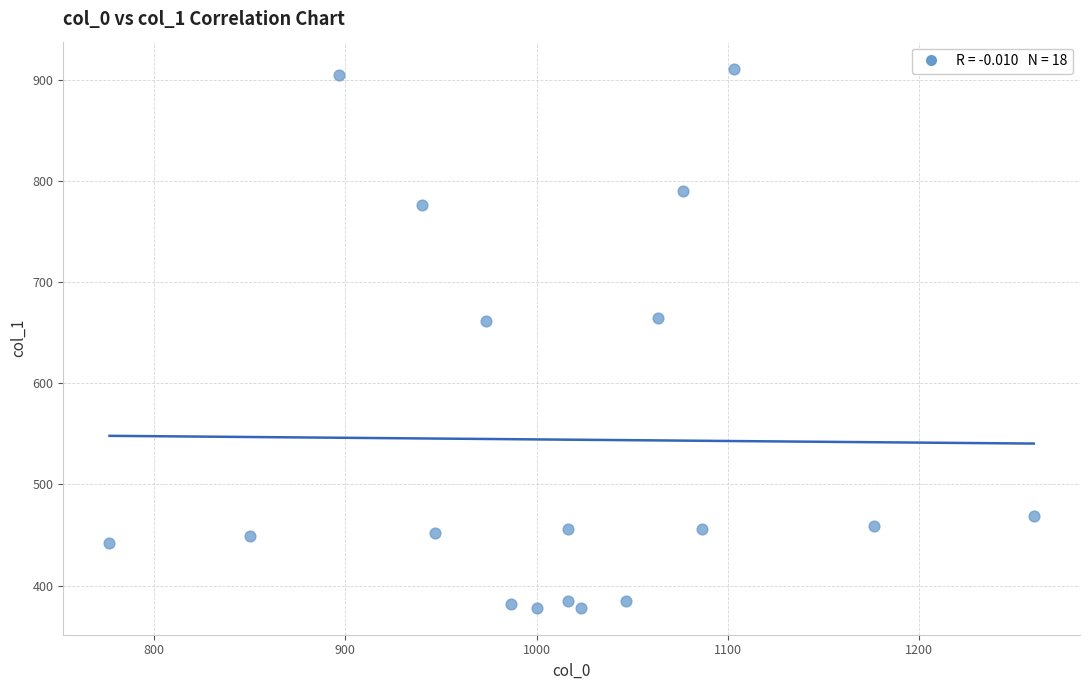

What is the range of X values (max minus min)?

483.3